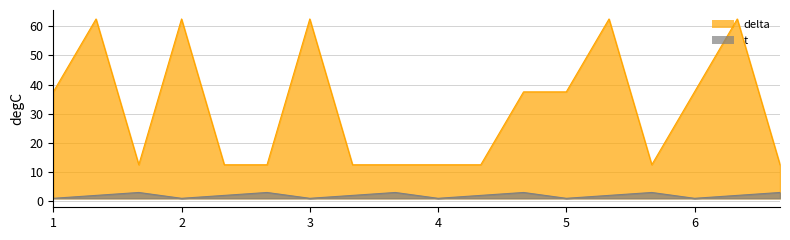

The value of delta at 6 is 4.1. True or false?

False